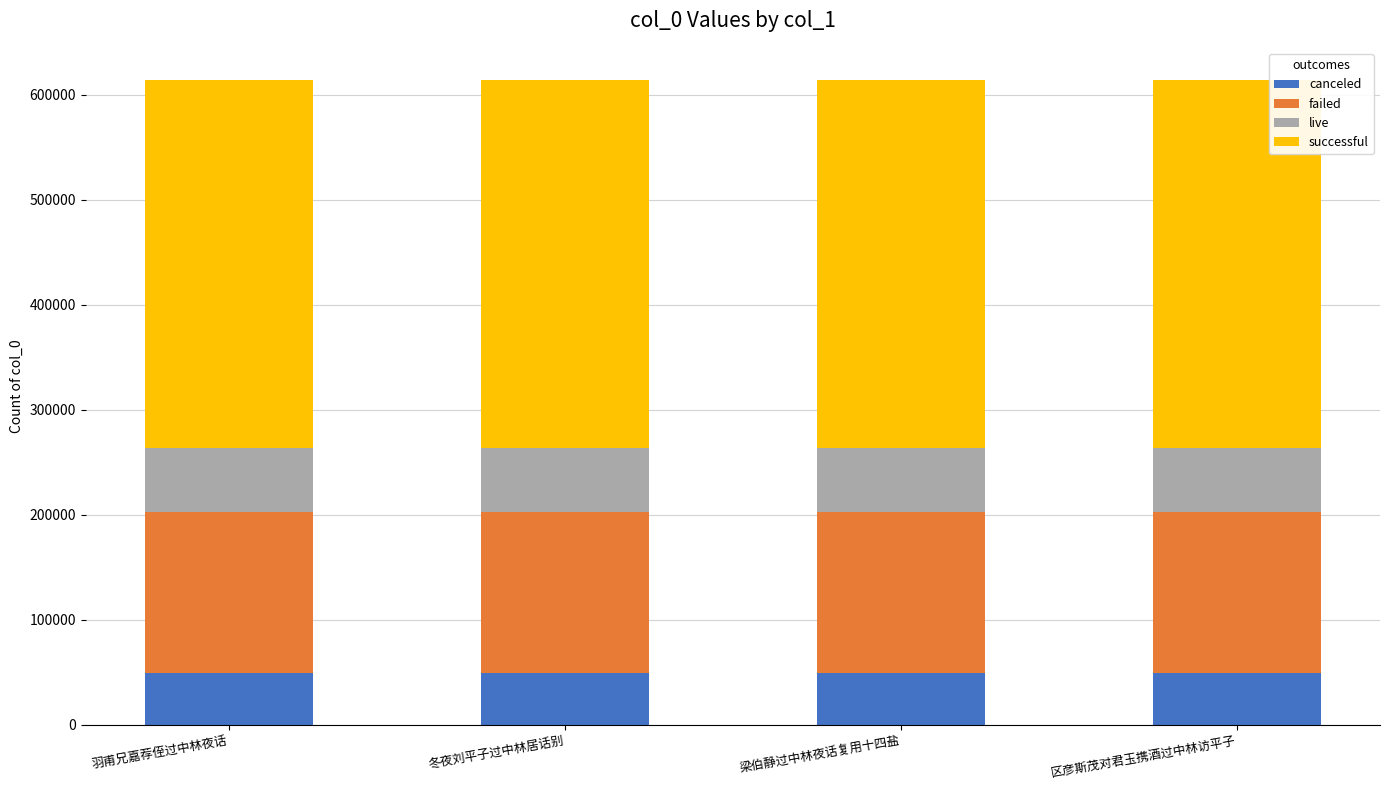

Is it true that canceled equals 76185 at 羽甫兄嘉荐侄过中林夜话?

False